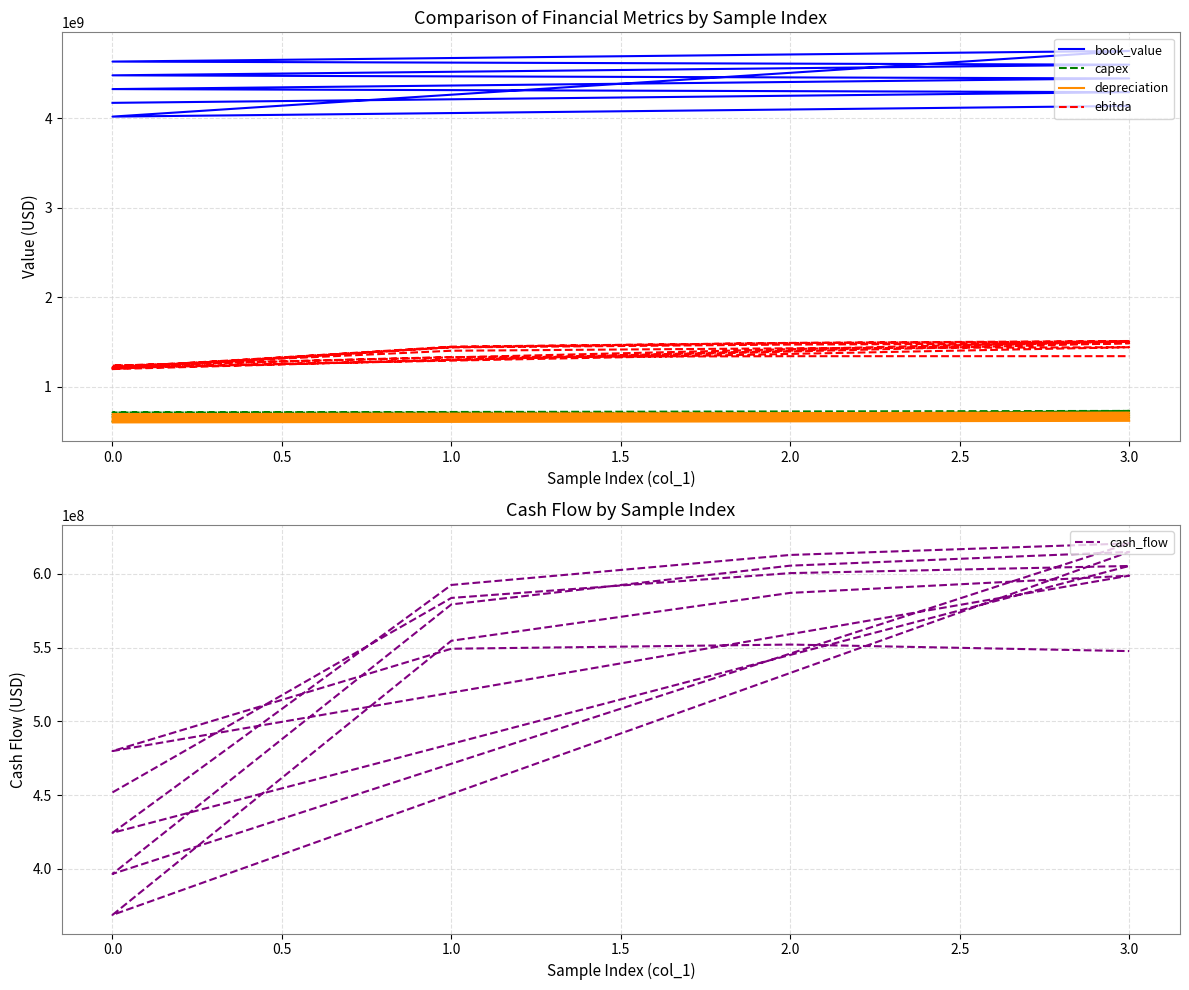

How many lines are shown in the chart?

5